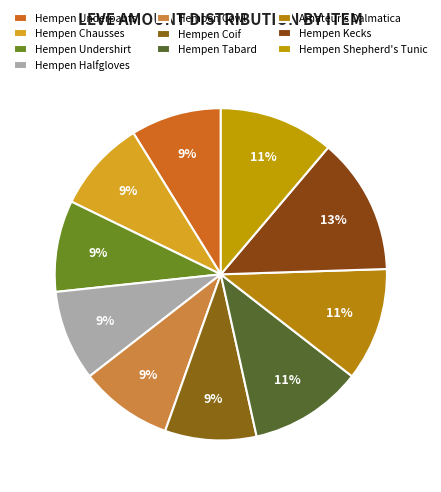

Does Hempen Chausses represent more than half of the total?

No